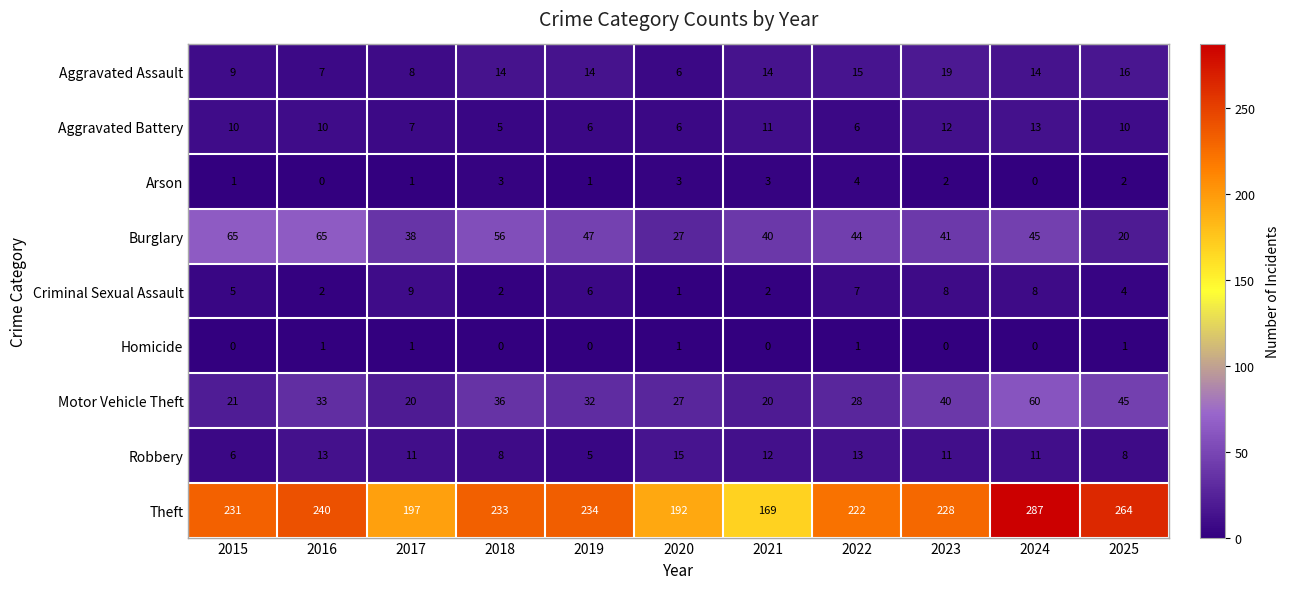

Which series has the largest range (max minus min)?

Theft